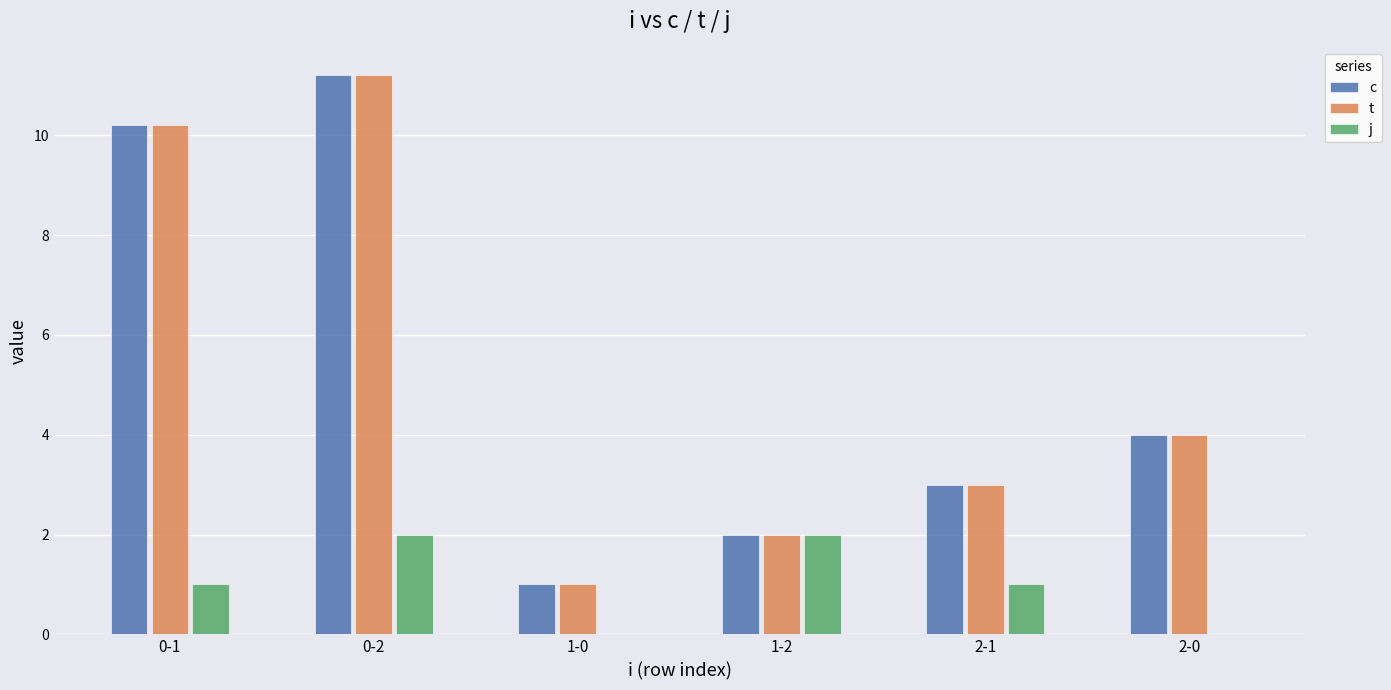

Reading left to right, transcribe all the data shown in this chart.

c: 0-1=10.2	0-2=11.2	1-0=1.0	1-2=2.0	2-1=3.0	2-0=4.0
t: 0-1=10.2	0-2=11.2	1-0=1.0	1-2=2.0	2-1=3.0	2-0=4.0
j: 0-1=1.0	0-2=2.0	1-0=0.0	1-2=2.0	2-1=1.0	2-0=0.0